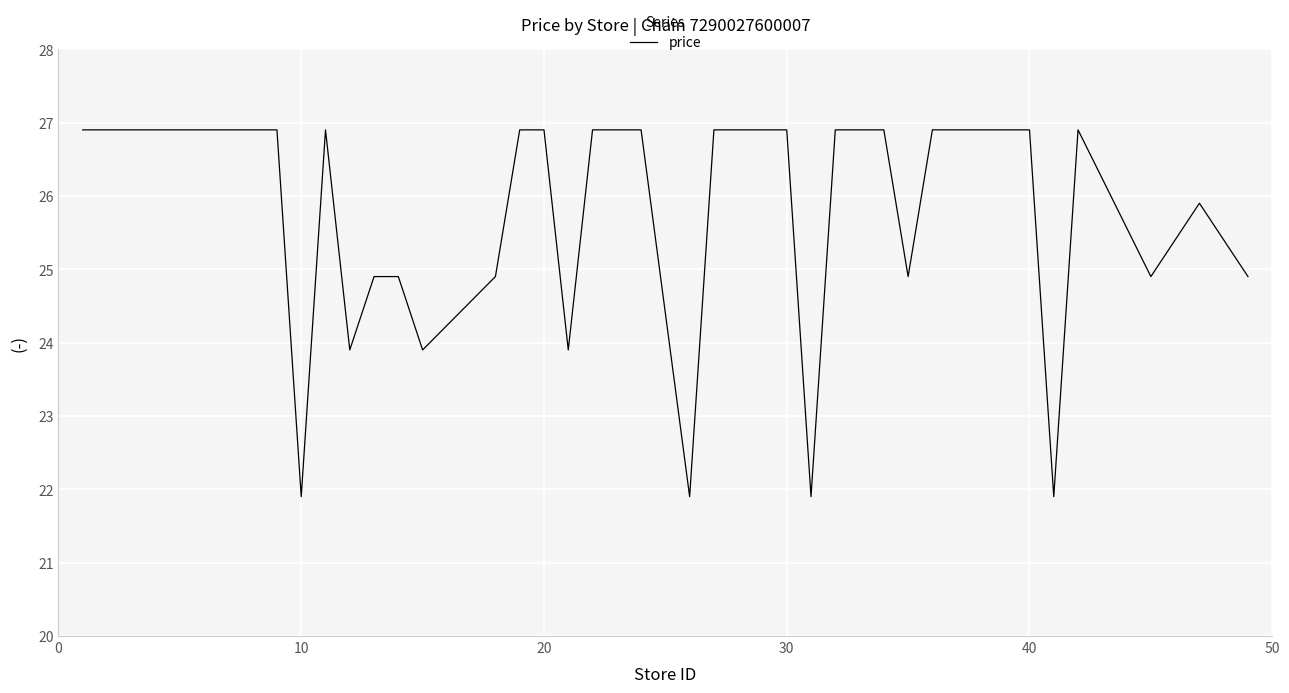

What is the greatest value displayed?

26.9